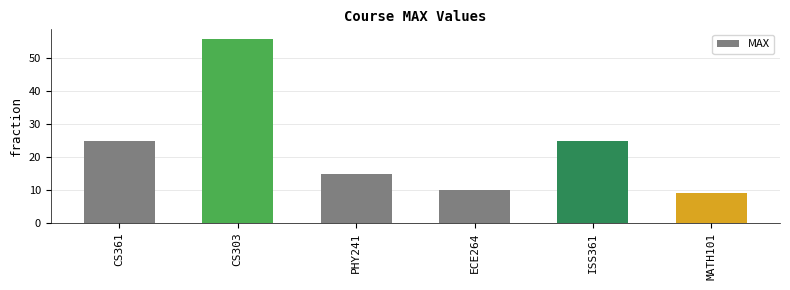

Which has a higher value, ISS361 or MATH101?

ISS361